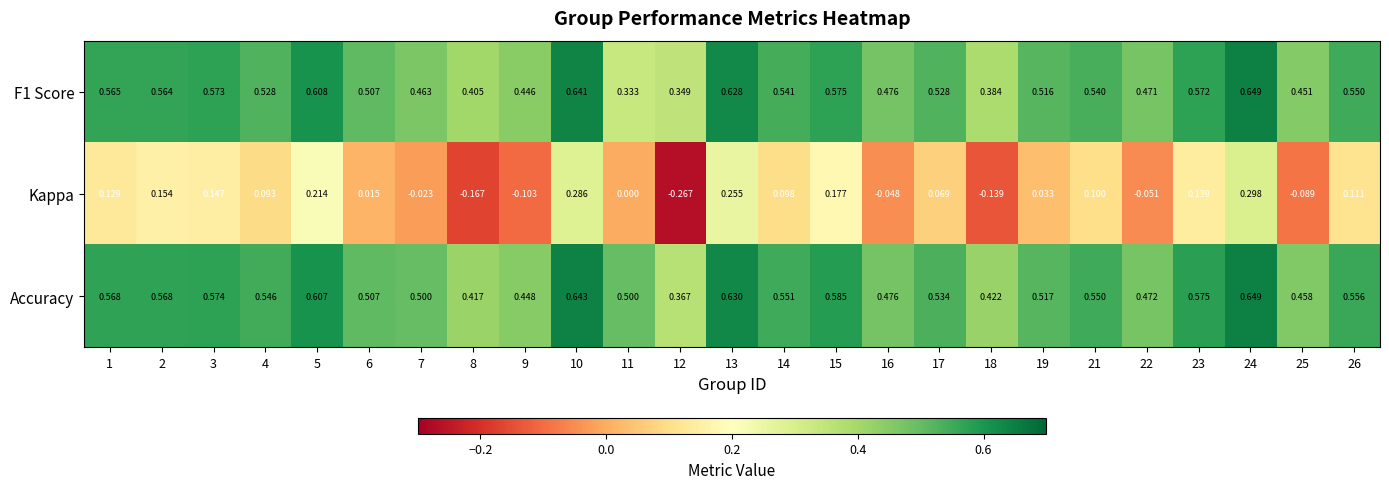

Is the value of Kappa at 19 greater than the value of F1 Score at 10?

No